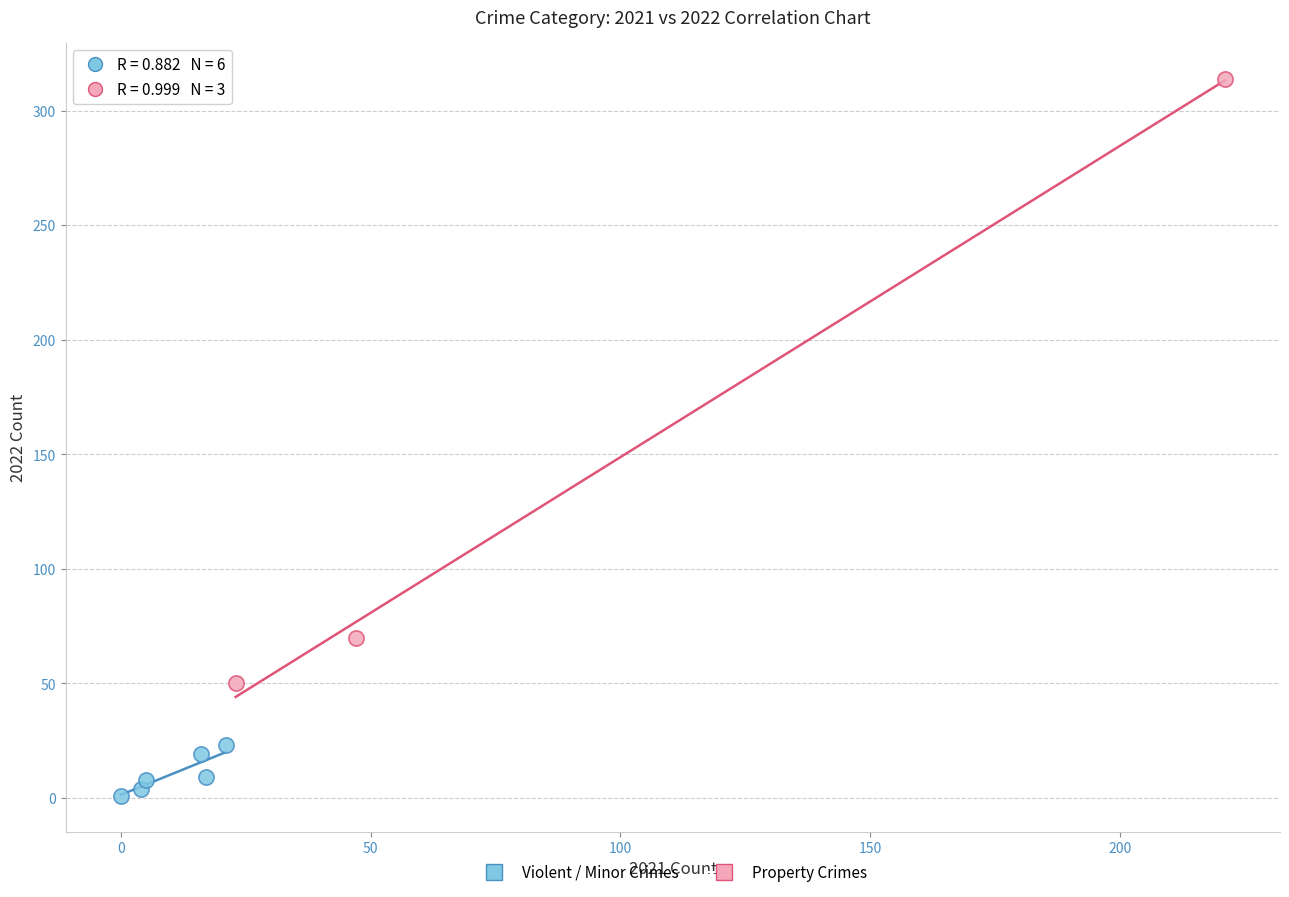

Which series reaches the maximum Y coordinate?

Property Crimes